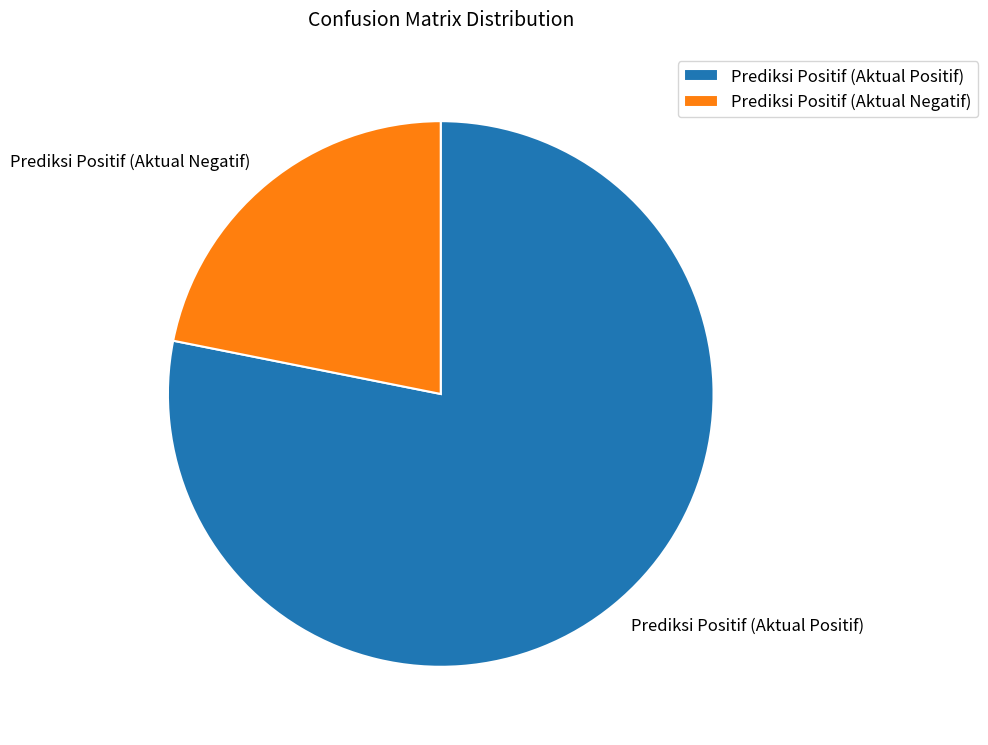

Count the number of slices in the pie.

2